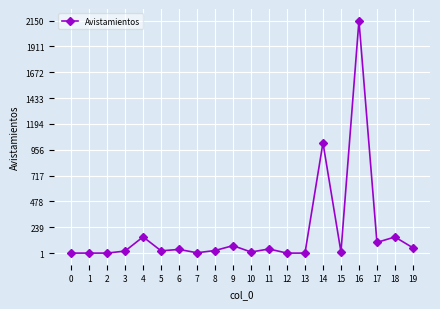

What is the change in value from 7 to 17?

+96